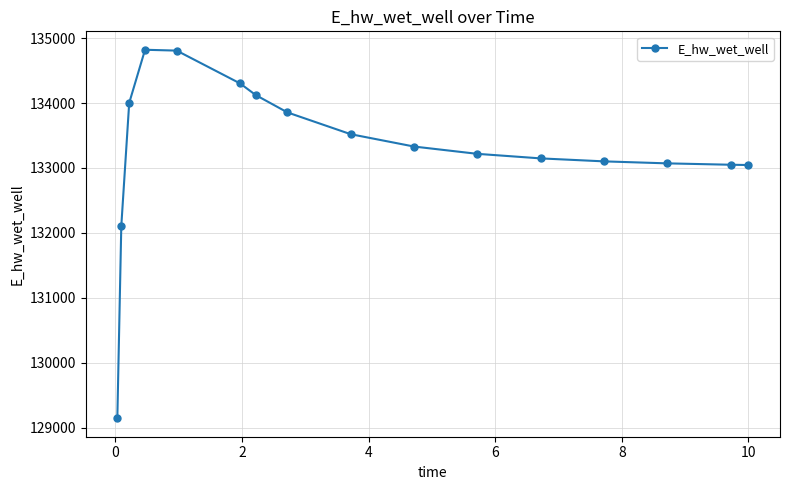

What is the value of the 4th point from the left?

134821.2